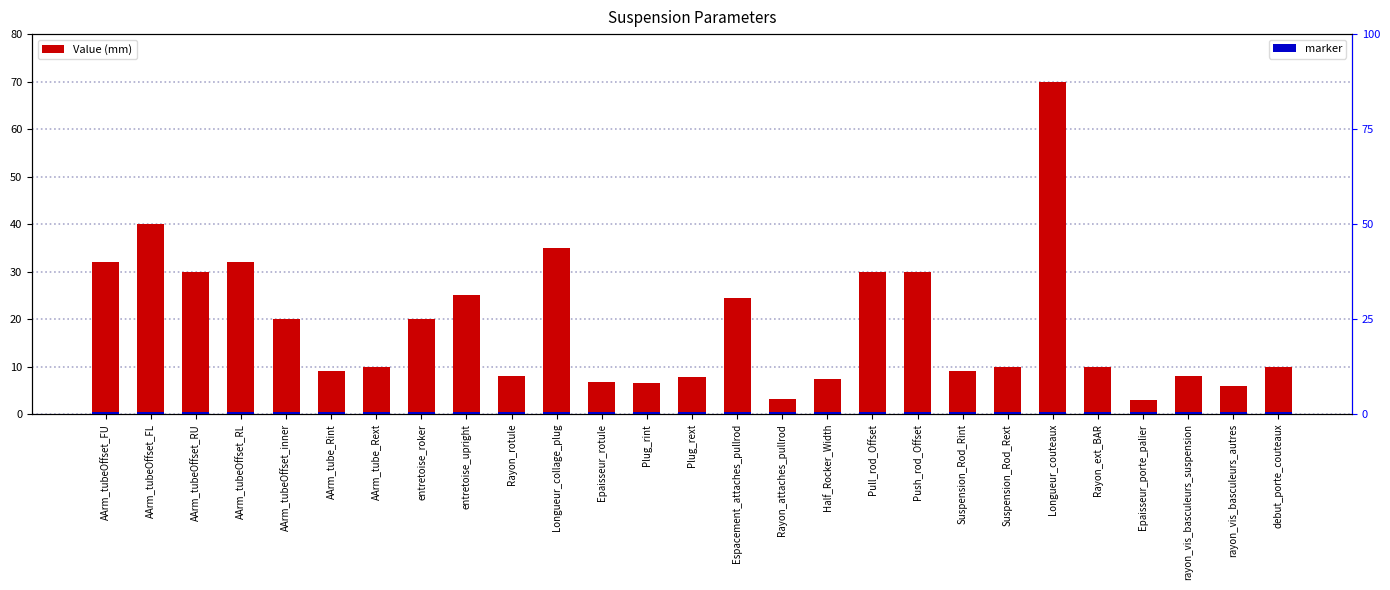

At which category is the sum across all series the highest?

Longueur_couteaux